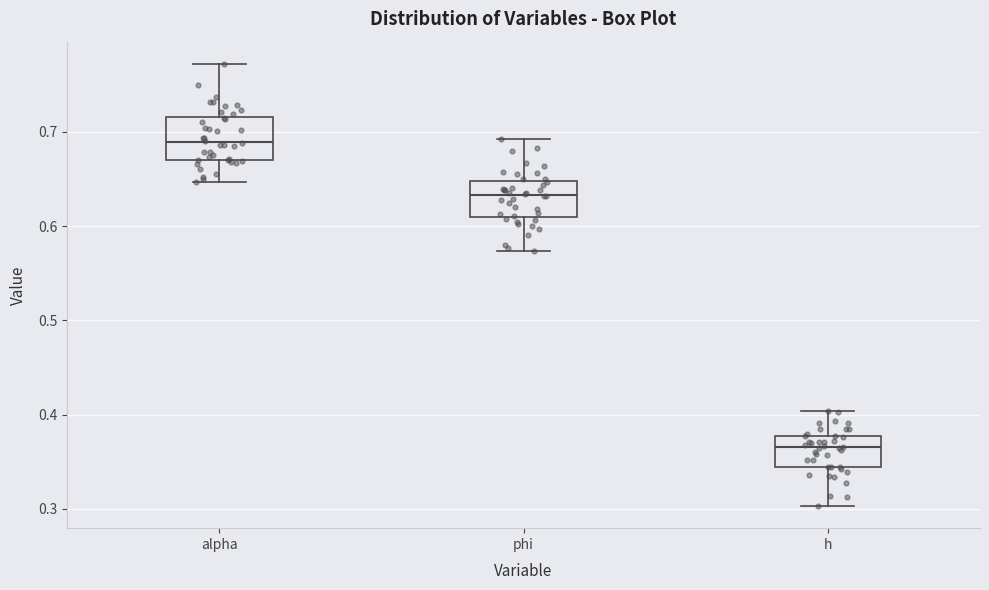

Which box's median line is the highest?

alpha